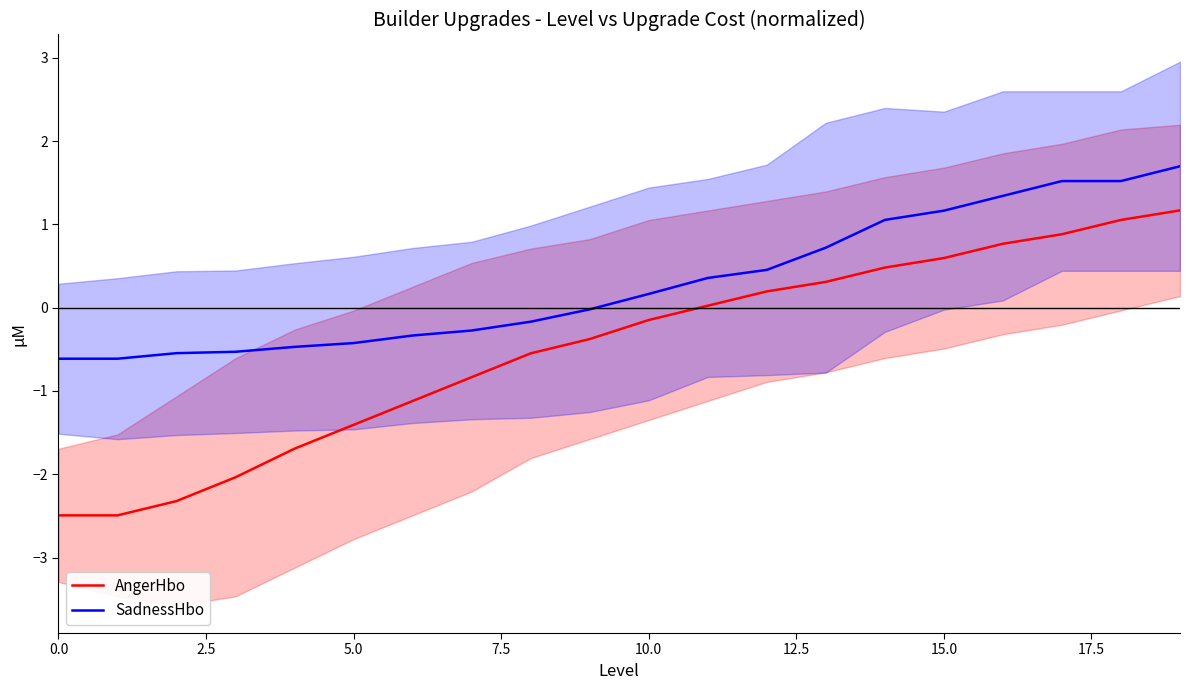

True or false: SadnessHbo and AngerHbo intersect in this chart.

False